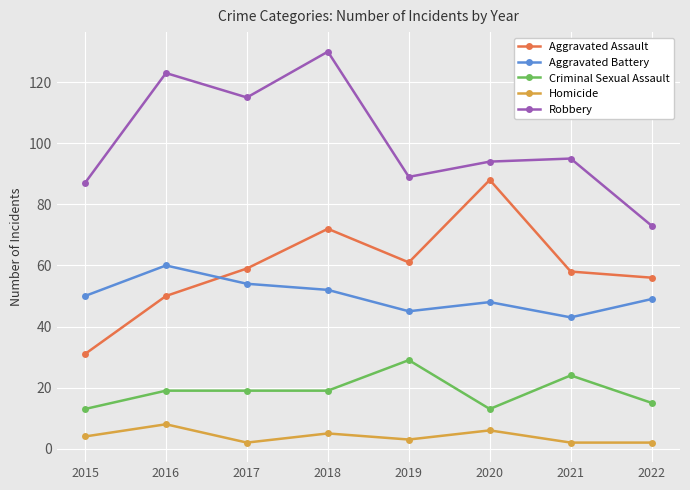

How many lines are shown in the chart?

5